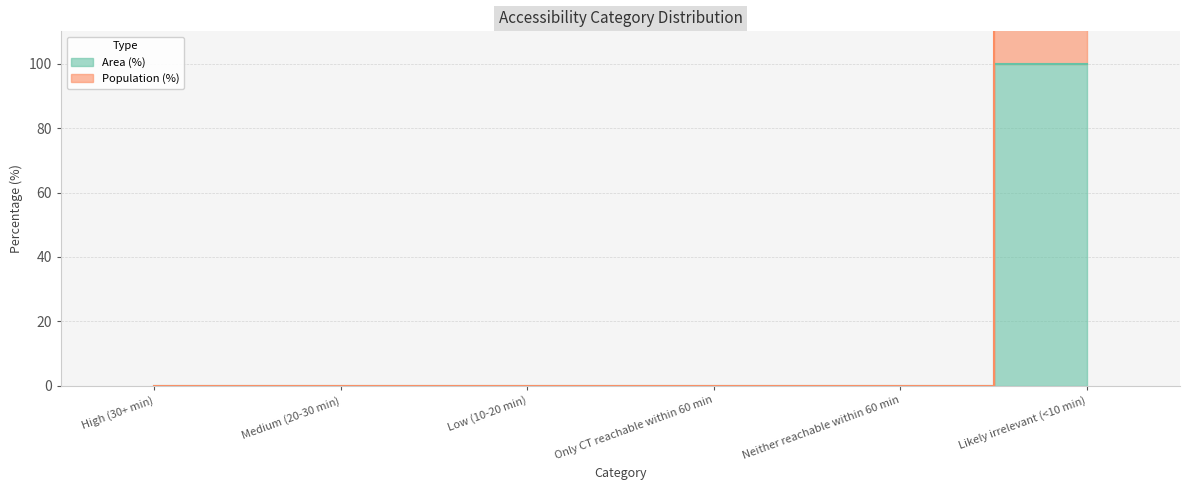

At how many categories does at least one series exceed 167?

1